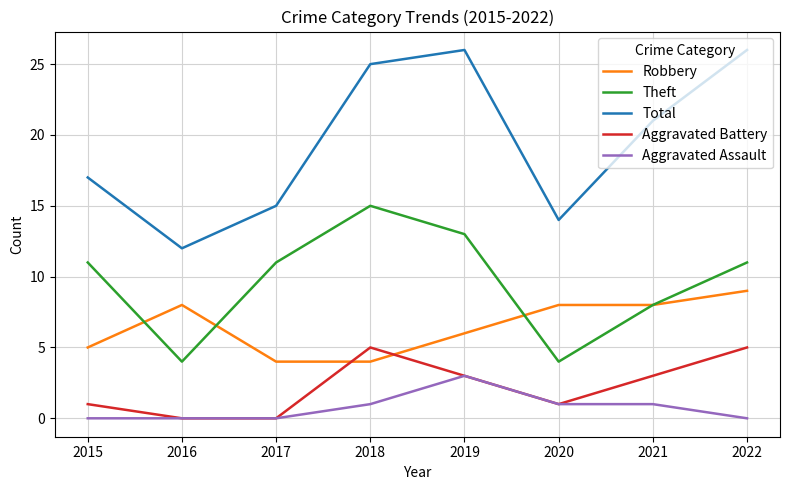

True or false: Total has a value of 17 at 2015.

True